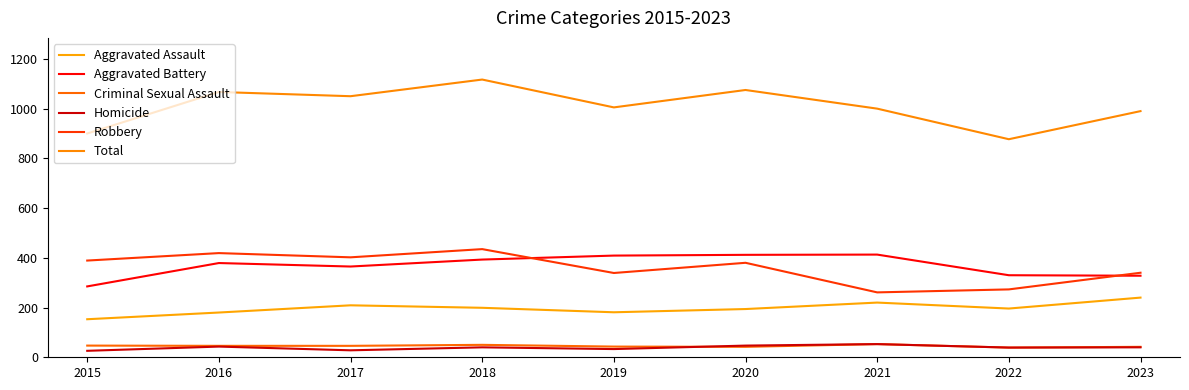

Rank the categories by Aggravated Battery value from highest to lowest.

2021, 2020, 2019, 2018, 2016, 2017, 2022, 2023, 2015